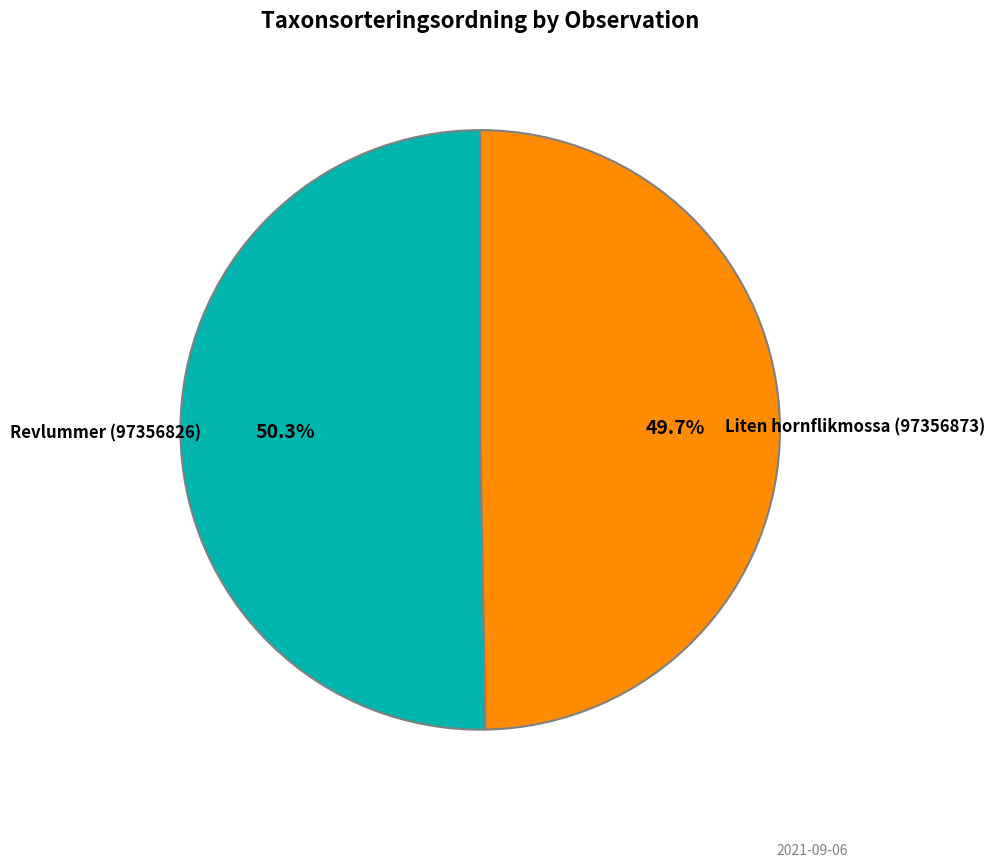

Is there any slice that represents more than half of the pie?

Yes